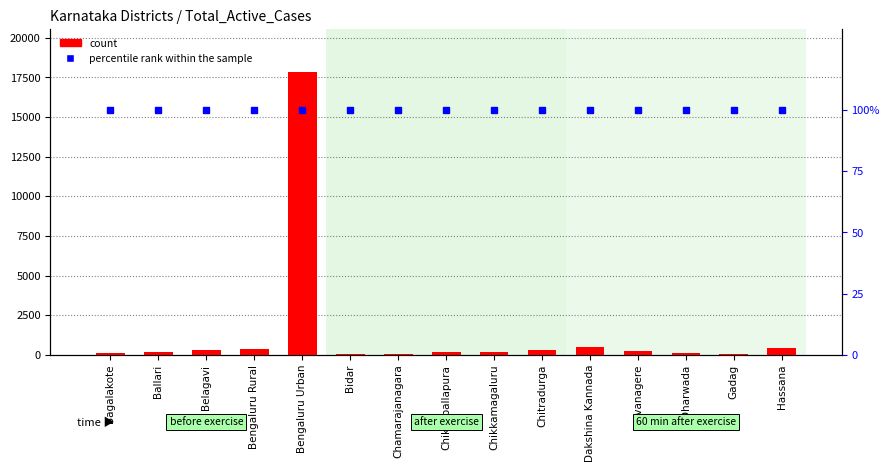

How many groups of bars are there?

15